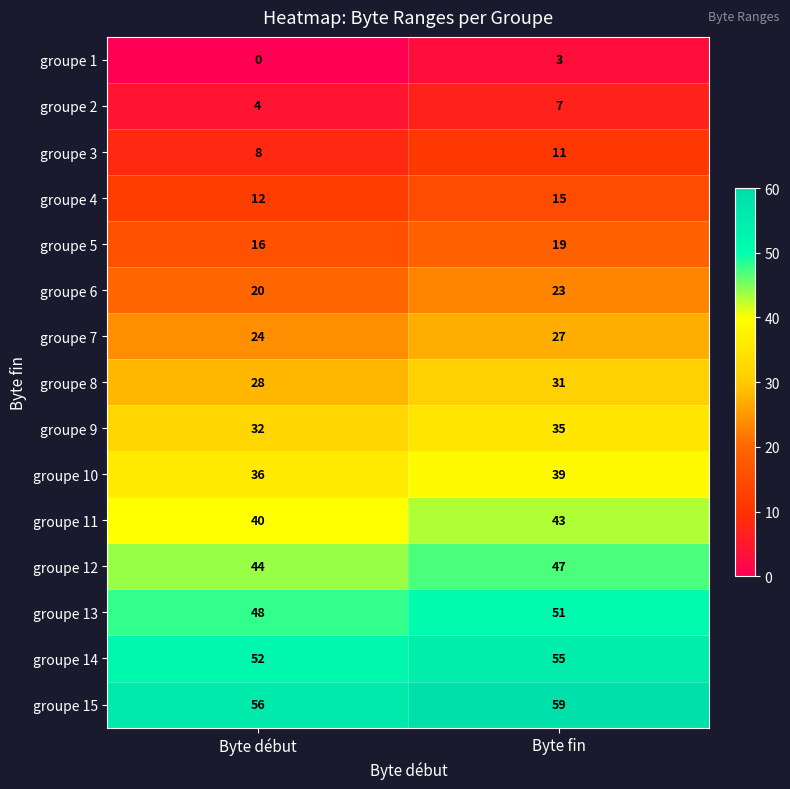

What is the average value of the groupe 14 series?

54